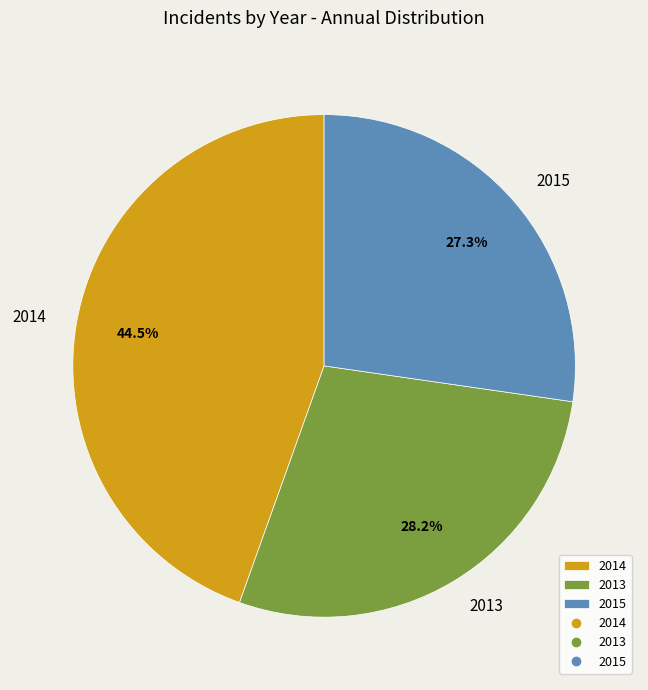

What portion of the pie excludes 2013?

71.8%